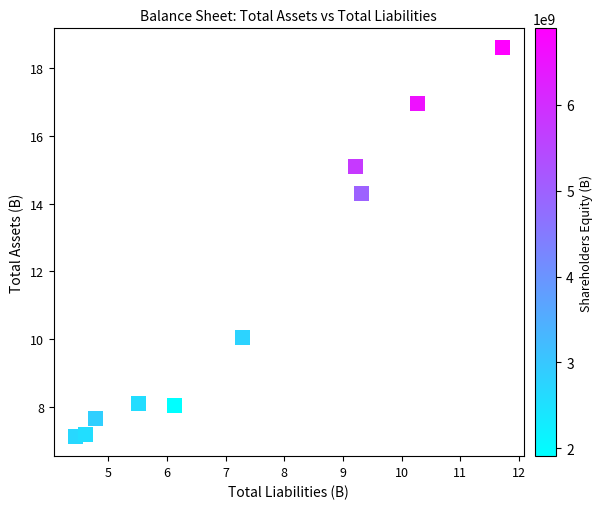

What Y value in the scatter plot is closest to 12?

10.1